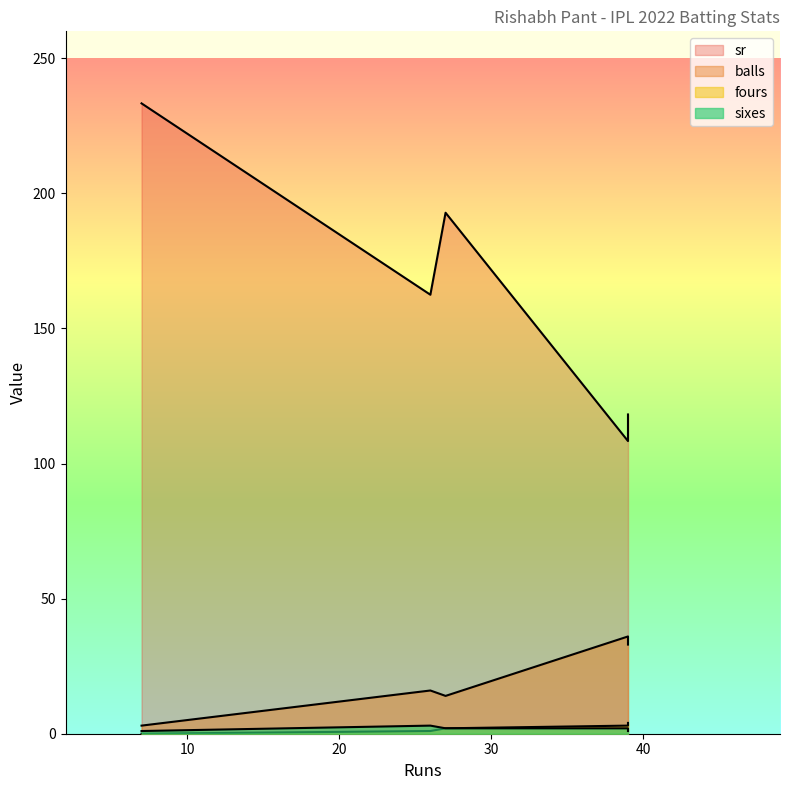

What is the difference between the second highest and minimum values in the balls series?

30.0